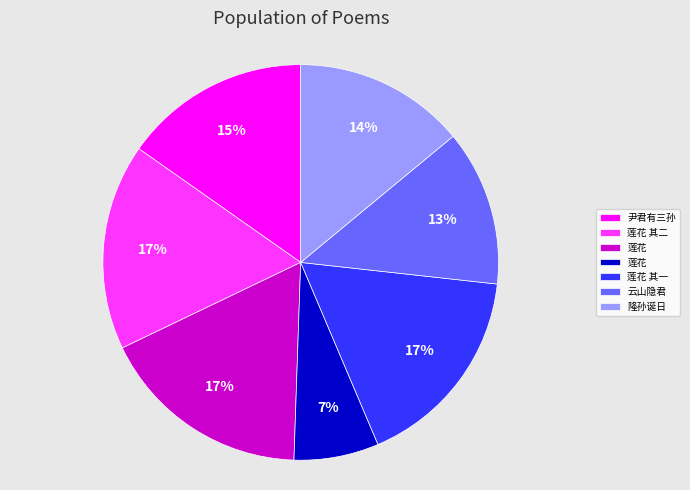

To the nearest percent, what is the difference between the largest and smallest slice percentages?

10%